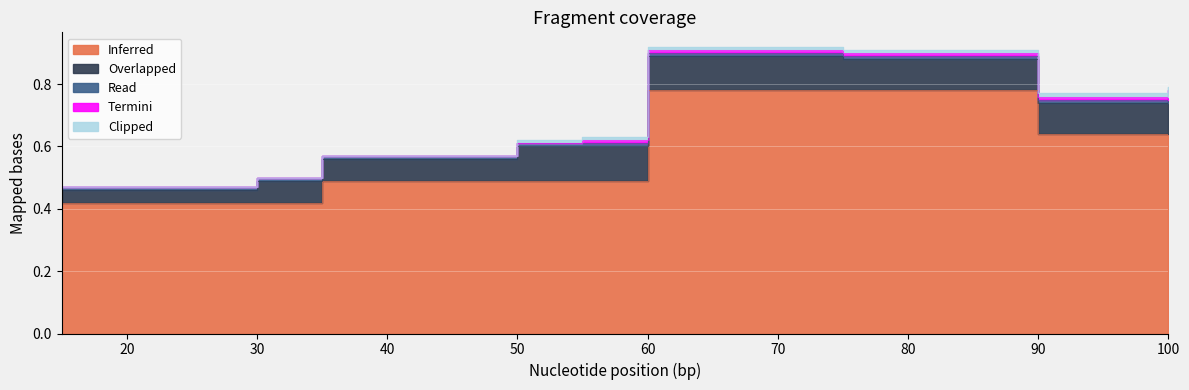

List the series in order of their peak value, highest first.

Inferred, Overlapped, Read, Termini, Clipped